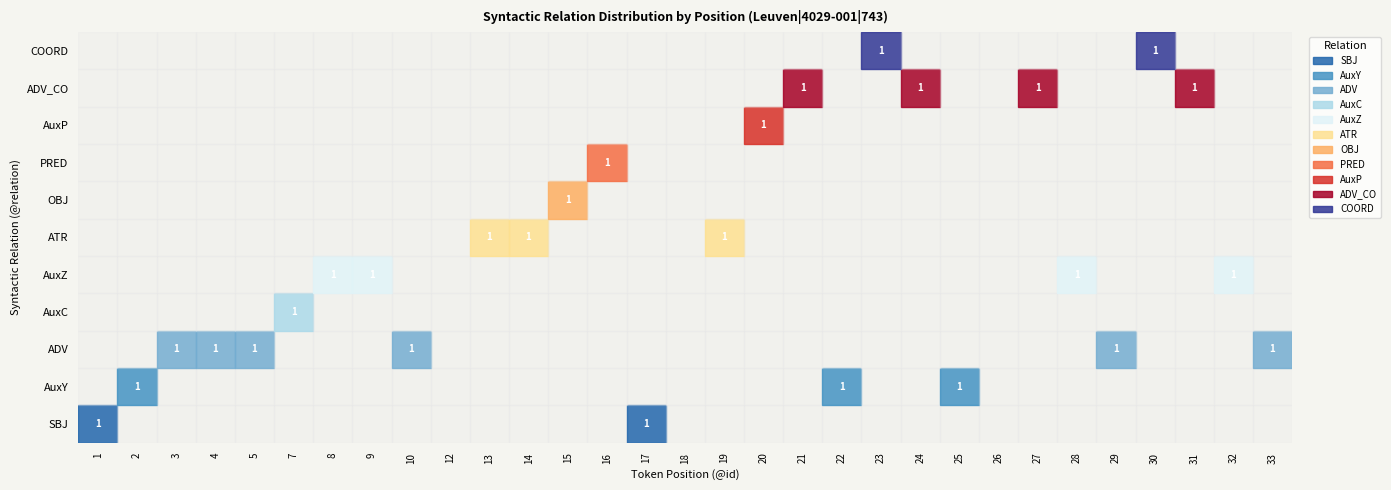

Count the PRED values in the range 0 to 1.

31